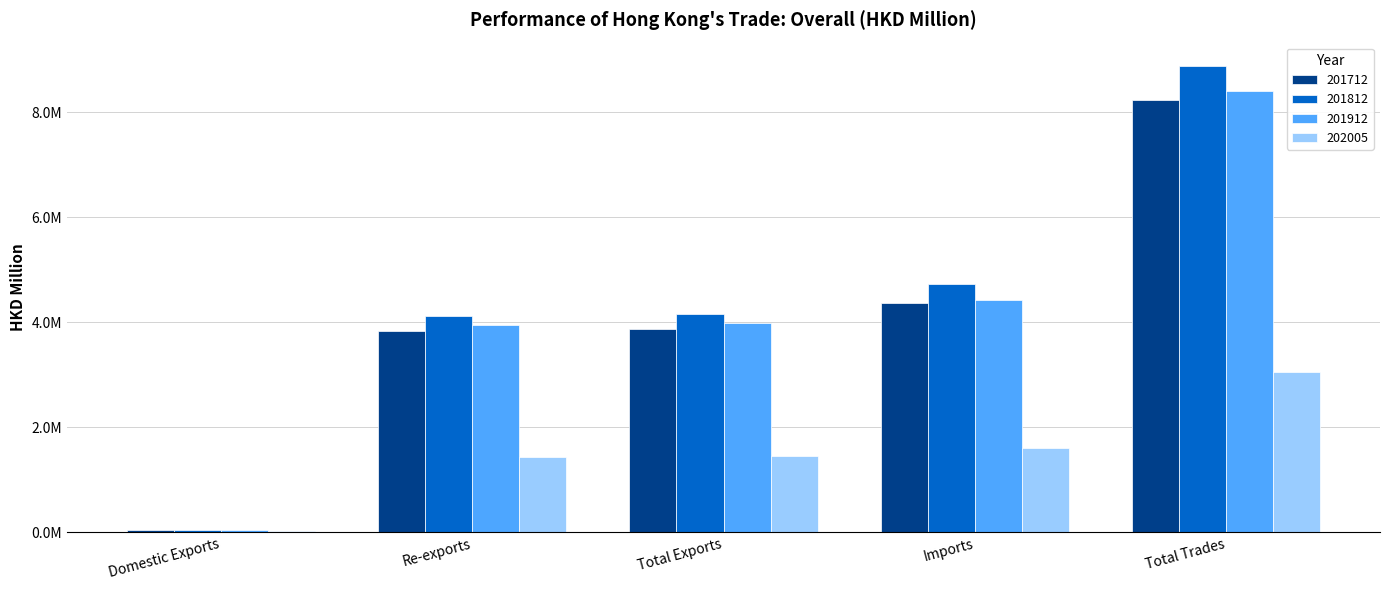

Which series has the largest total across all categories?

201812